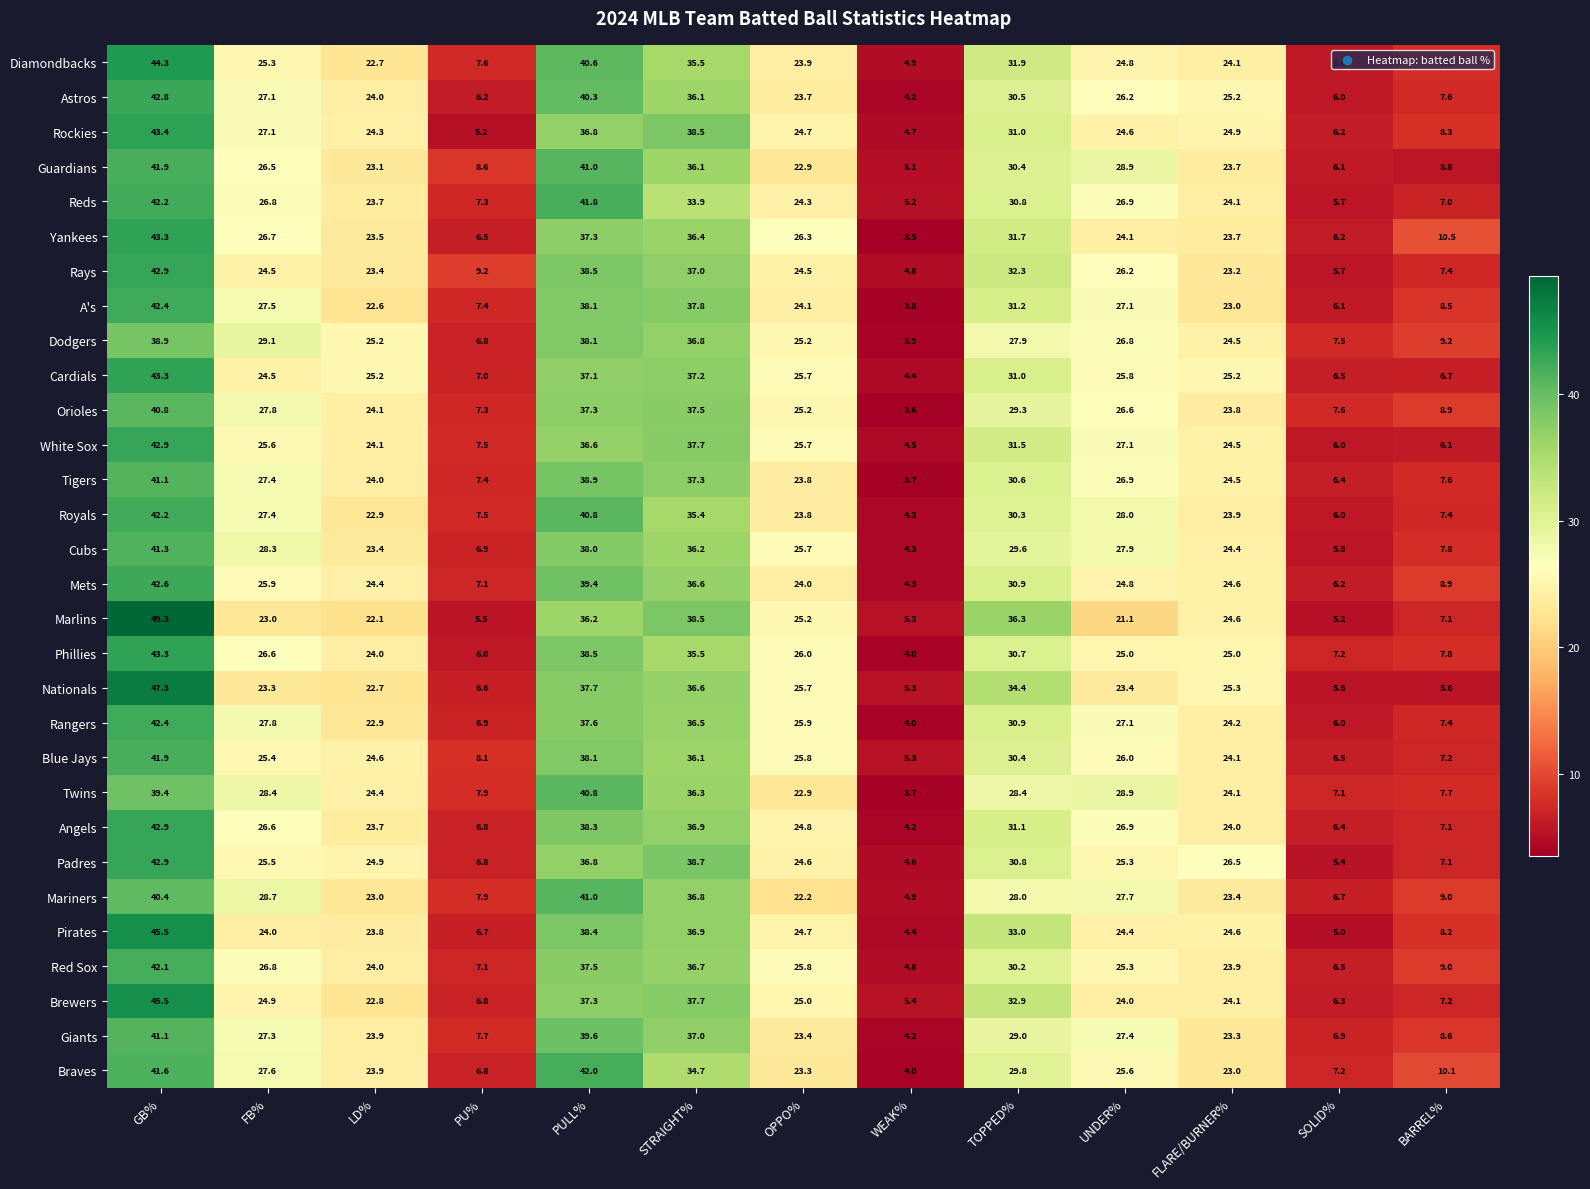

Which series has the widest spread of values?

Marlins